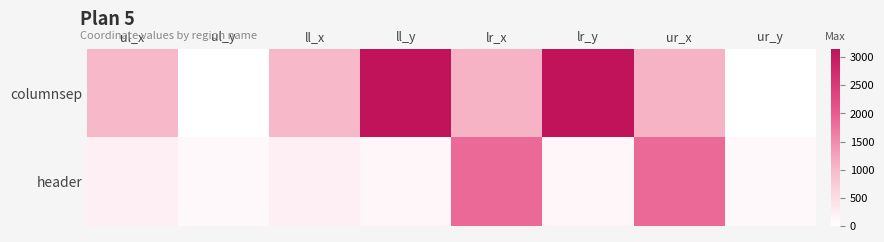

Reading right to left, extract all data points from this chart.

columnsep: ur_y=0	ur_x=1071	lr_y=3149	lr_x=1071	ll_y=3149	ll_x=1016	ul_y=0	ul_x=1016
header: ur_y=92	ur_x=1862	lr_y=130	lr_x=1862	ll_y=130	ll_x=225	ul_y=92	ul_x=225